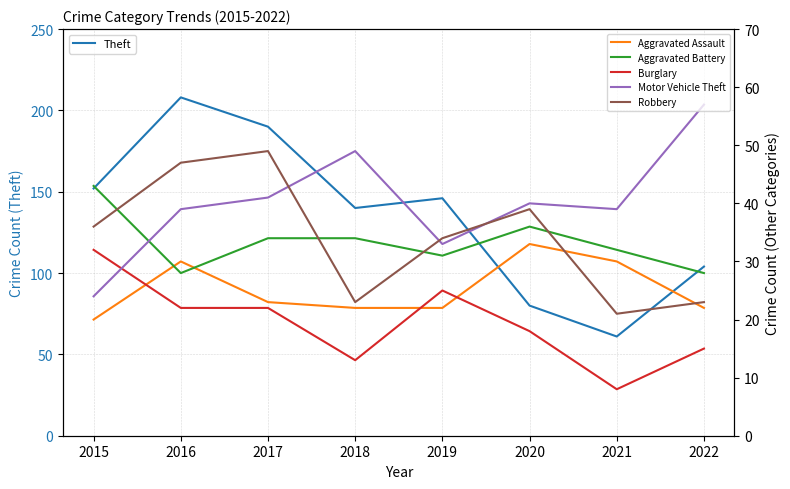

Is it true that Motor Vehicle Theft equals 40 at 2020?

True